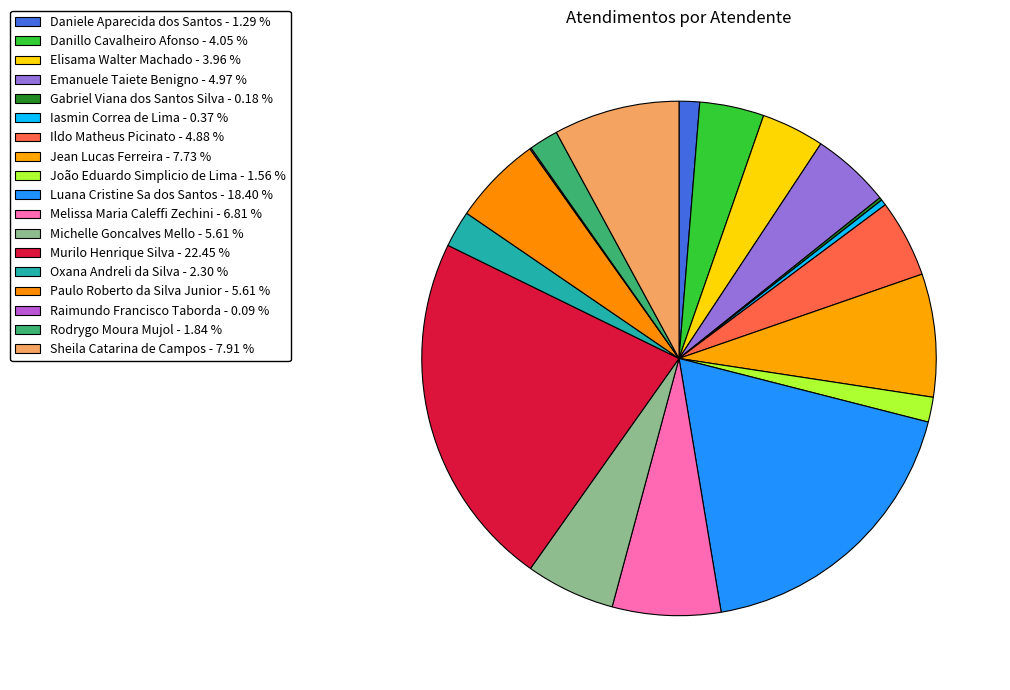

True or false: Raimundo Francisco Taborda accounts for 1% of the total.

False